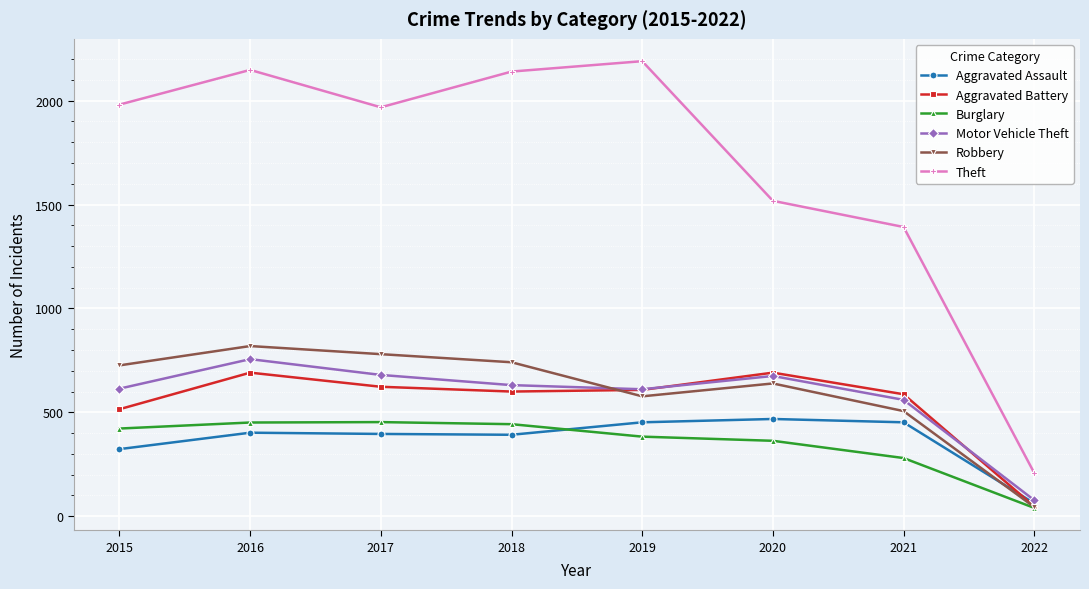

At which category is the sum across all series the highest?

2016